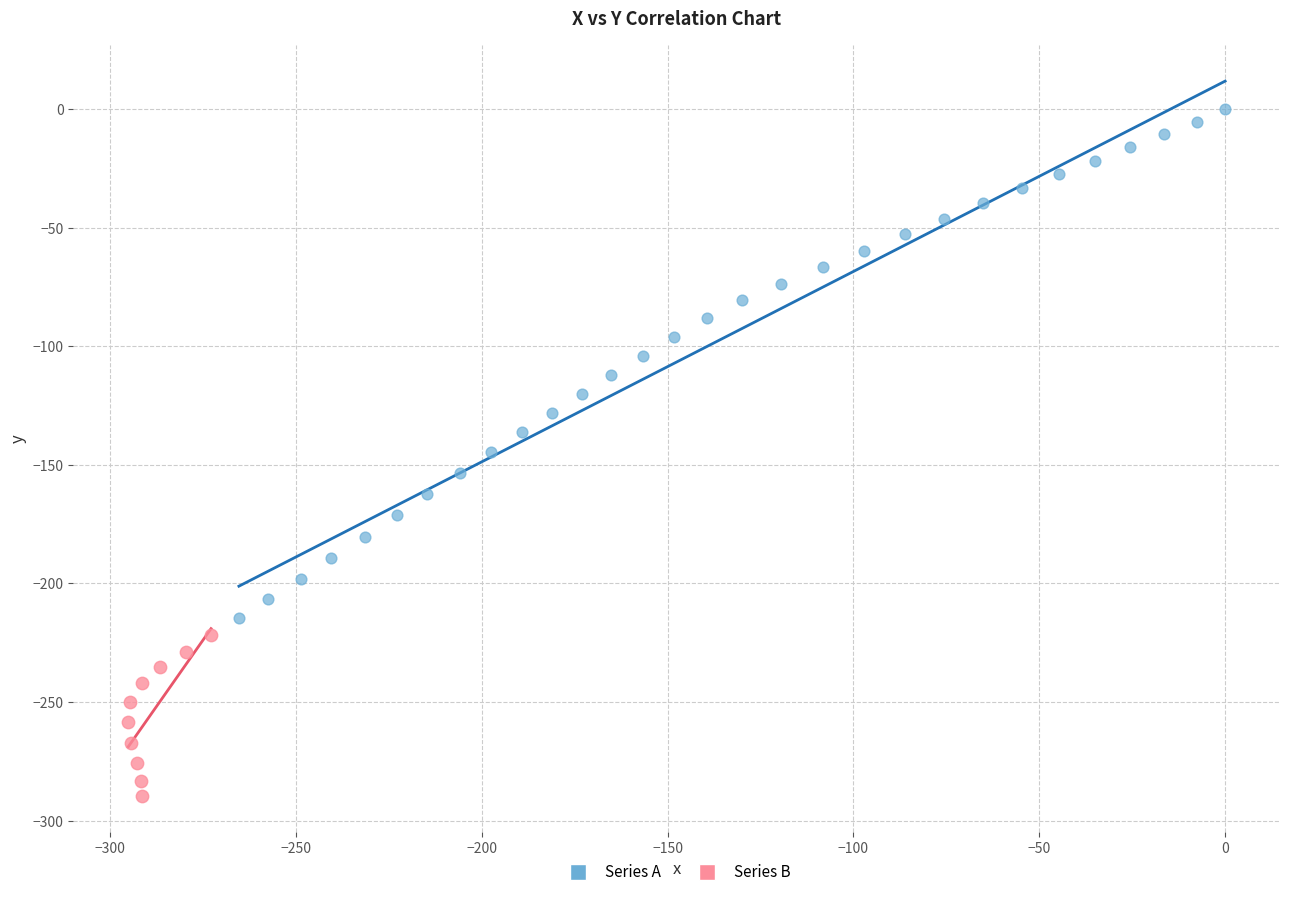

Which series contains the lowest Y value?

Series B